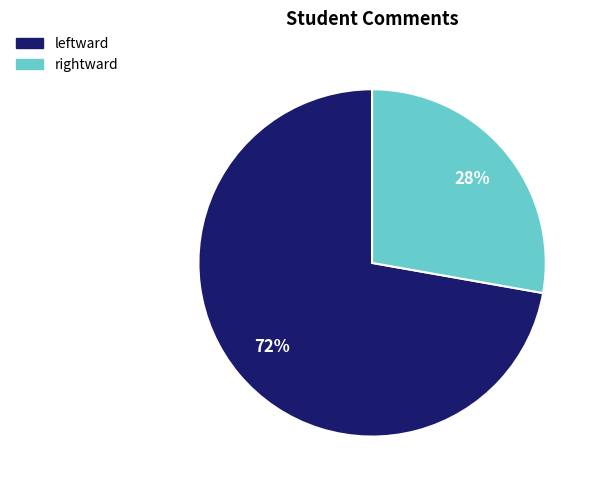

True or false: leftward accounts for 72% of the total.

True